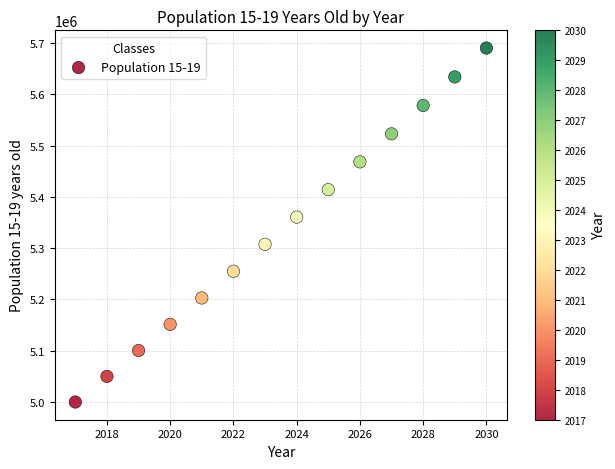

What Y value in the scatter plot is closest to 5345233?

5360676.8